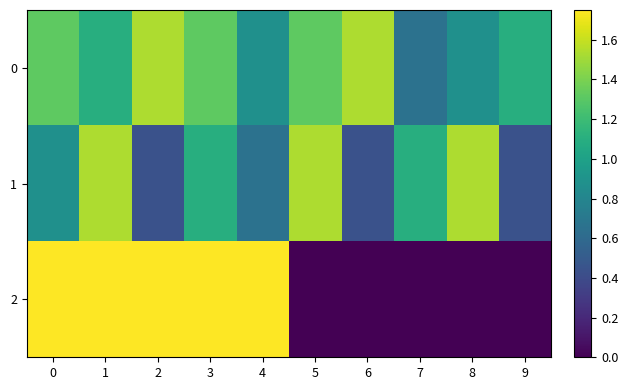

What is the maximum value shown in the chart?

1.8